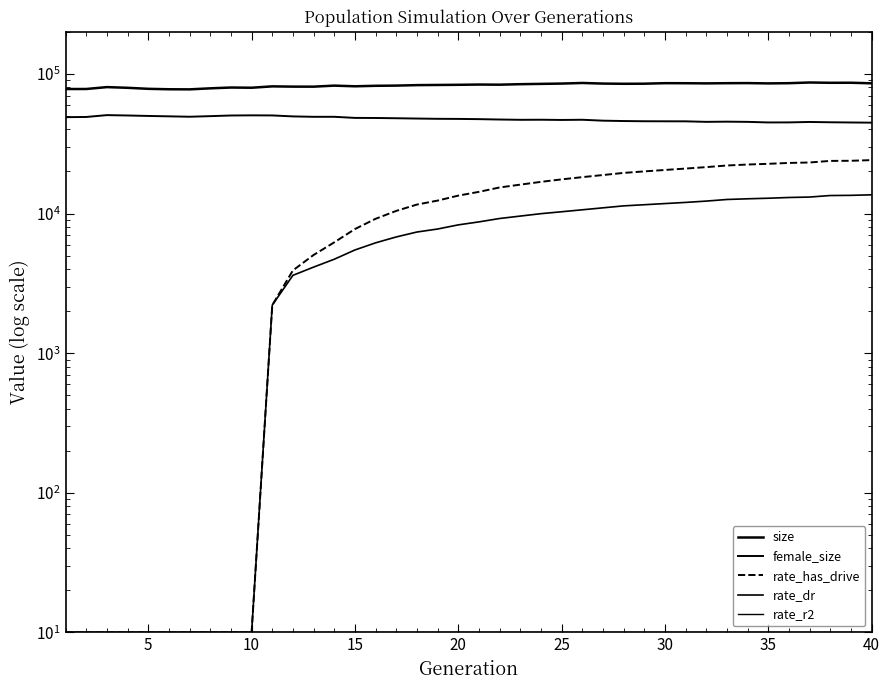

What is the maximum value for rate_r2?

10.0